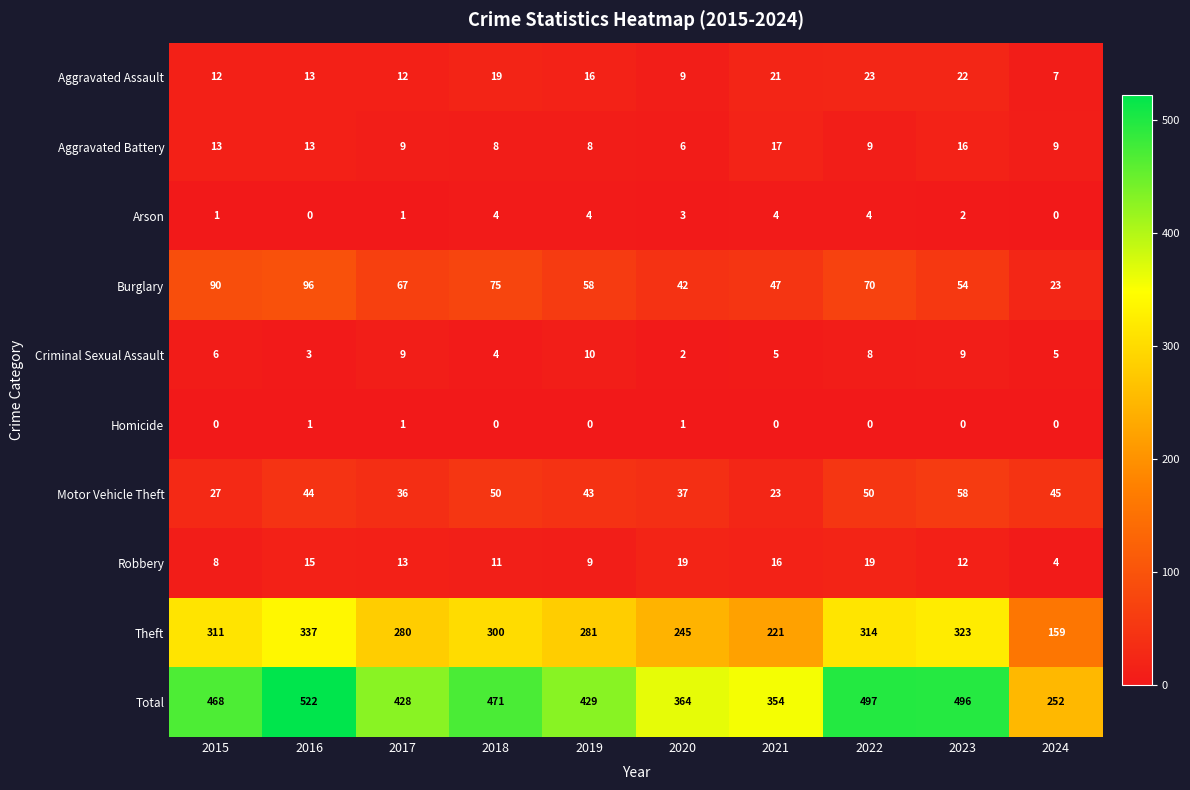

What is the sum of all Robbery values?

126